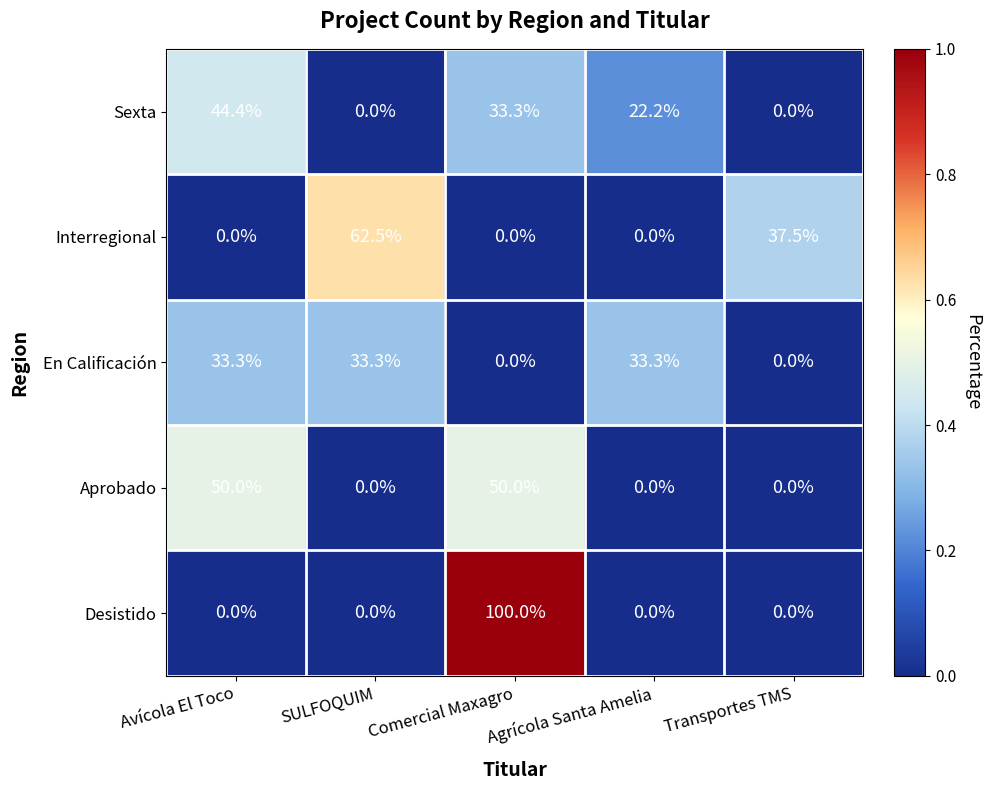

What is the sum of the Sexta values at Avícola El Toco and Agrícola Santa Amelia?

66.6